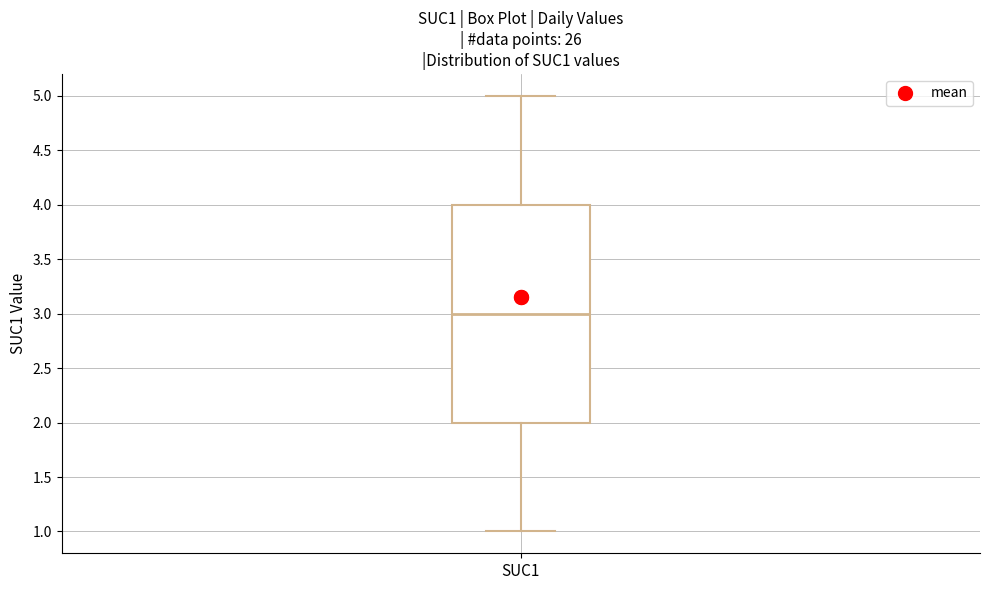

Where is the lower edge of the box for SUC1 on the y-axis? The values are not printed on the chart, so give them approximately, as read against the axis.

2